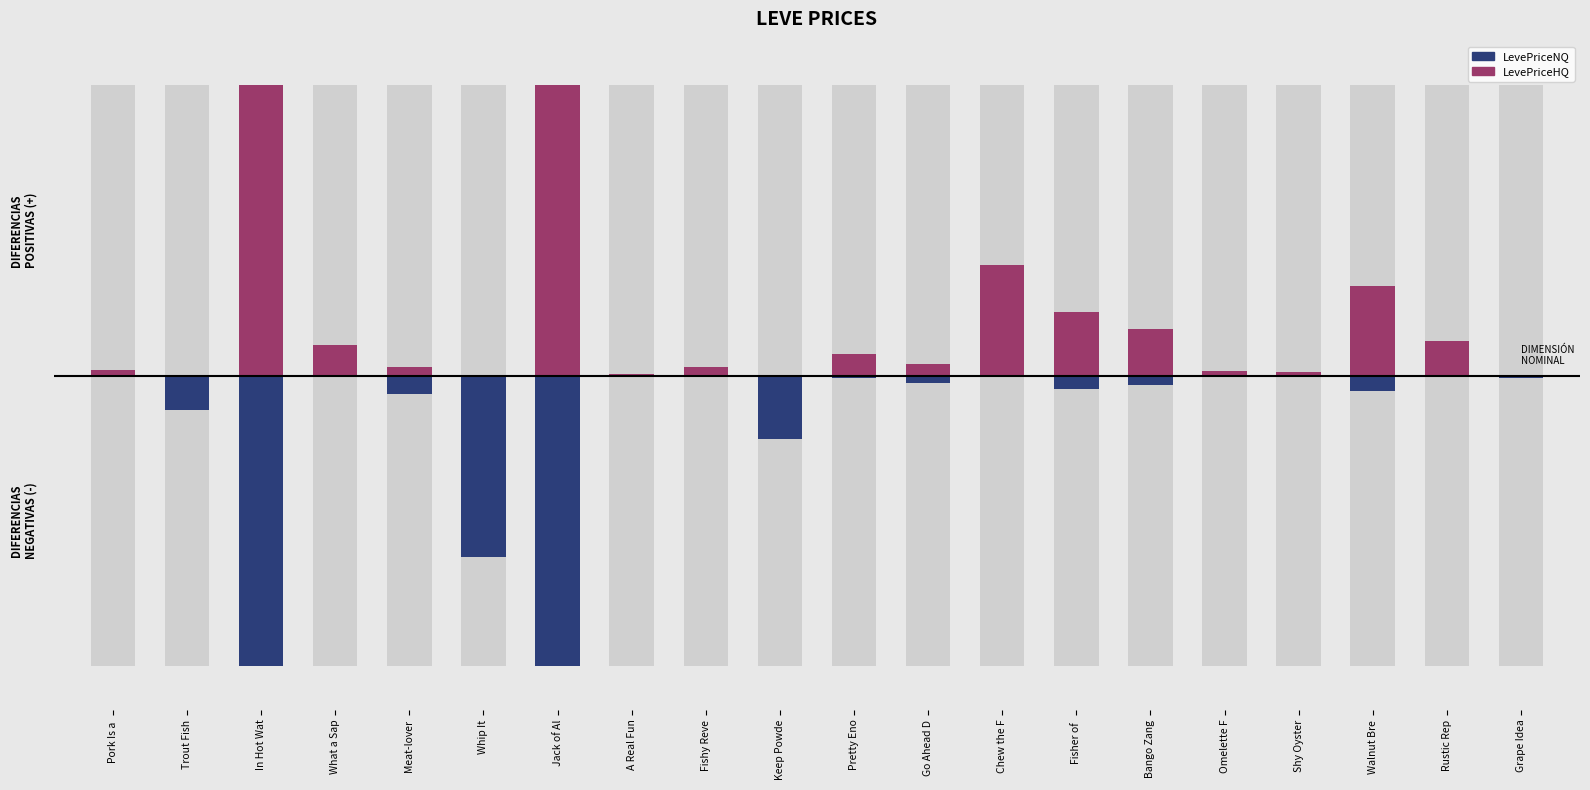

Rank the series at Grape Idea from highest to lowest value.

LevePriceHQ, LevePriceNQ